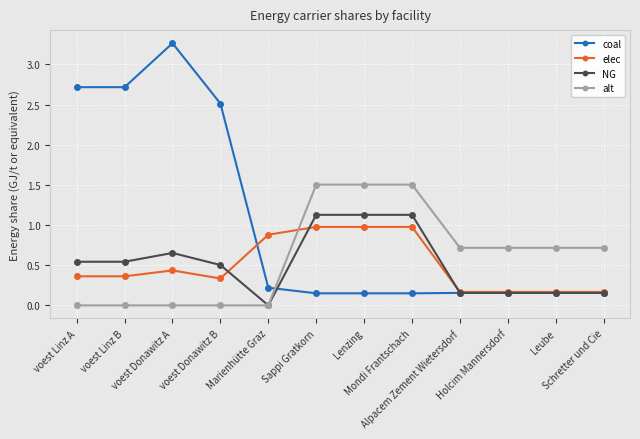

How many data points does each series have?

12